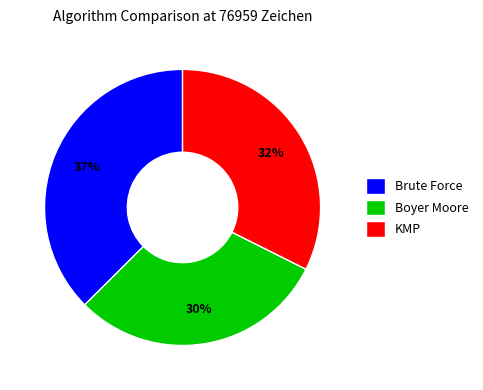

What is the smallest slice in the pie chart?

Boyer Moore